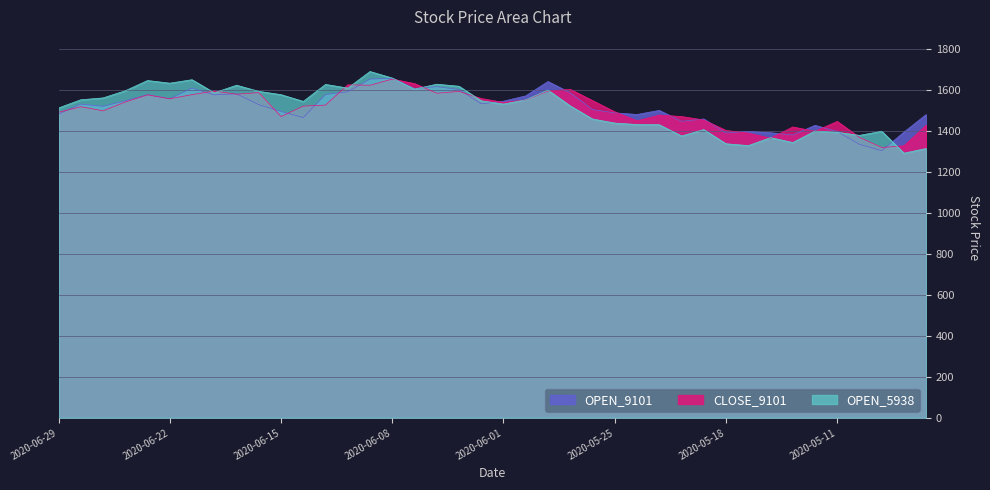

What are all the series names shown in the legend?

OPEN_9101, CLOSE_9101, OPEN_5938